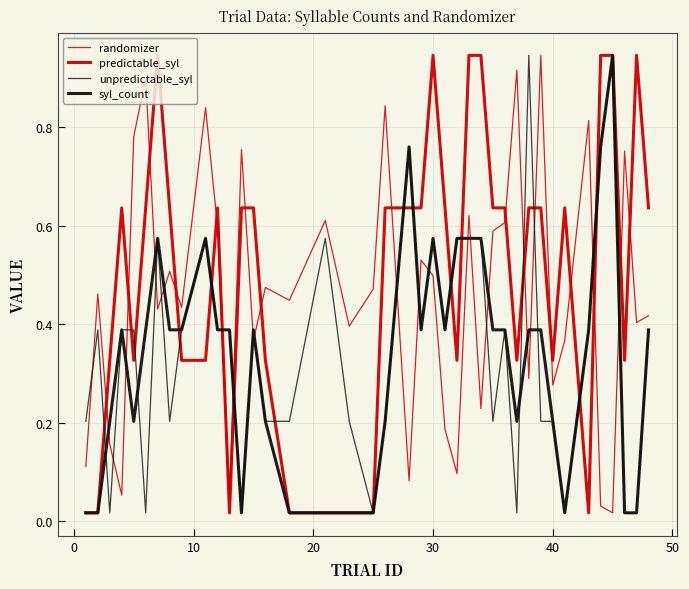

Does the chart have visible grid lines?

Yes